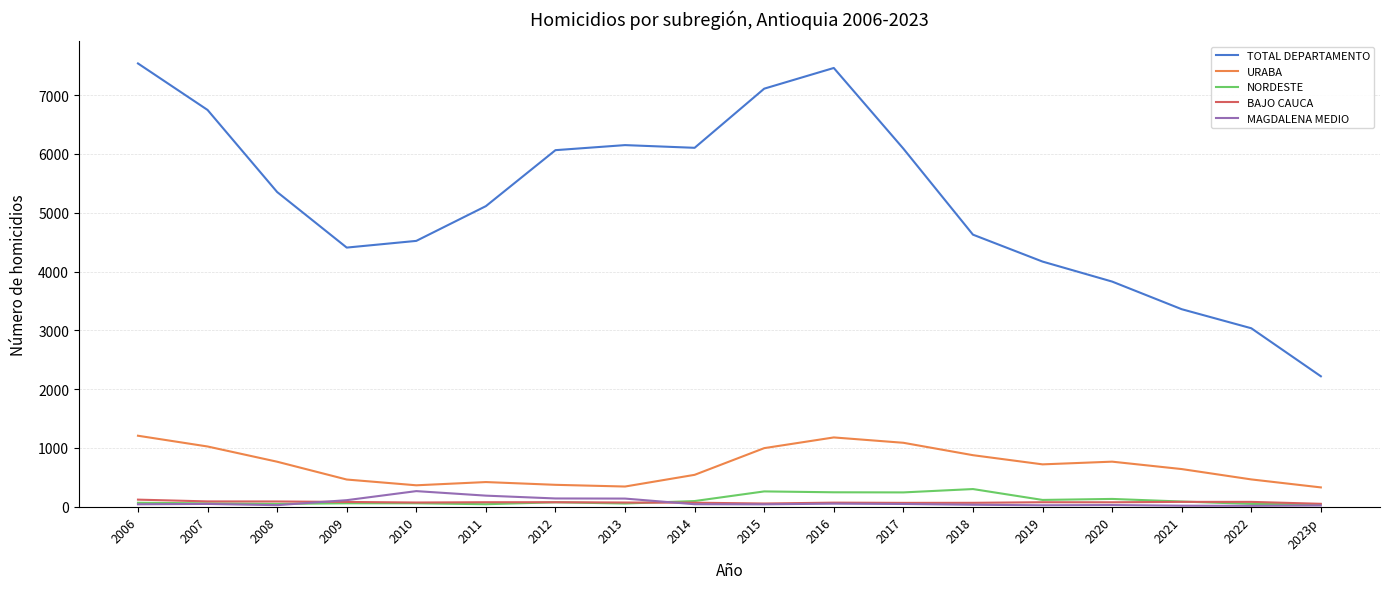

Which series has the largest total across all categories?

TOTAL DEPARTAMENTO